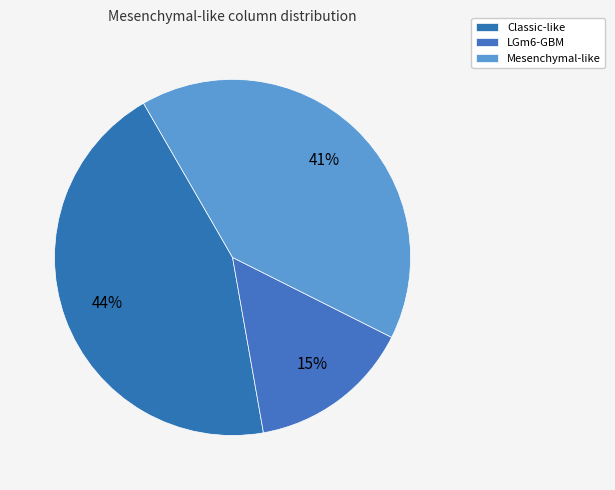

How many segments does this pie chart have?

3